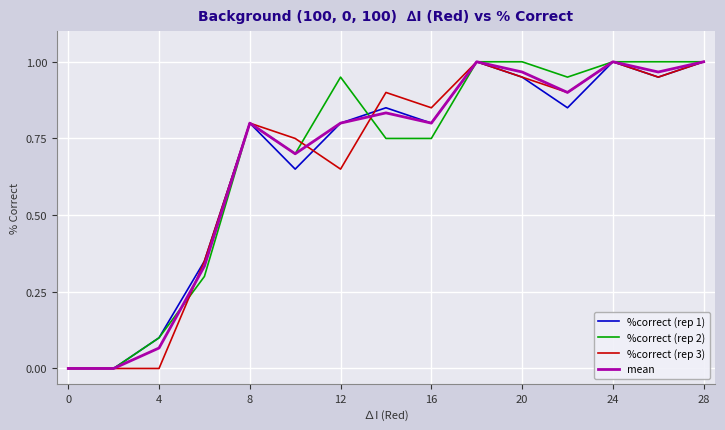

What is the average value of the %correct (rep 3) series?

0.7